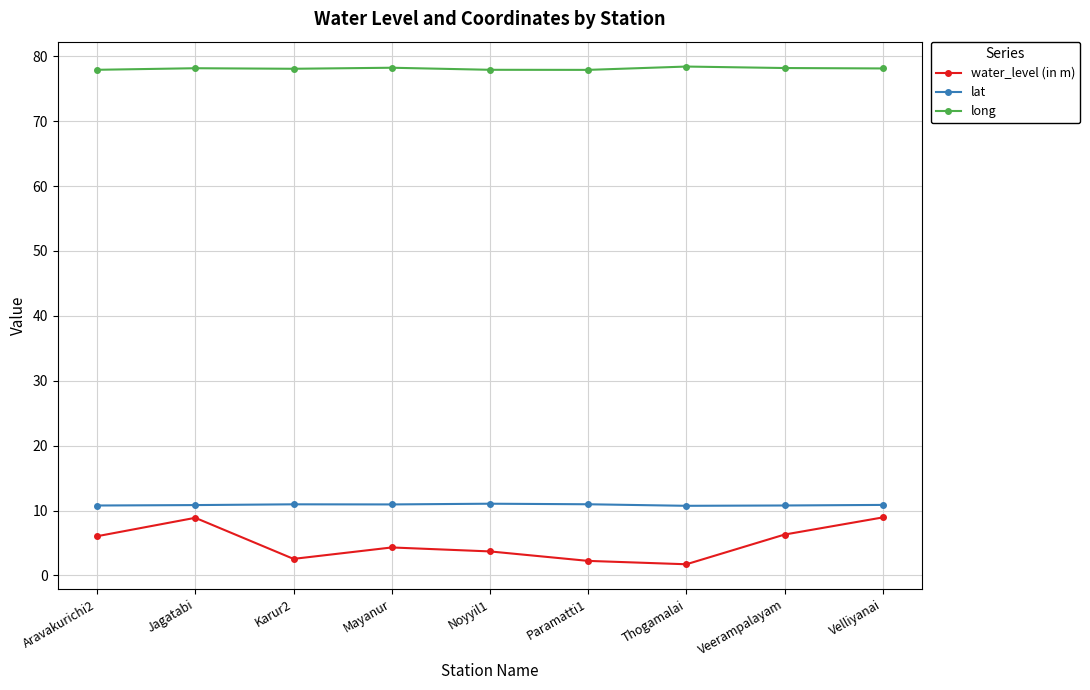

Between Thogamalai and Veerampalayam, which series saw the biggest shift?

water_level (in m)